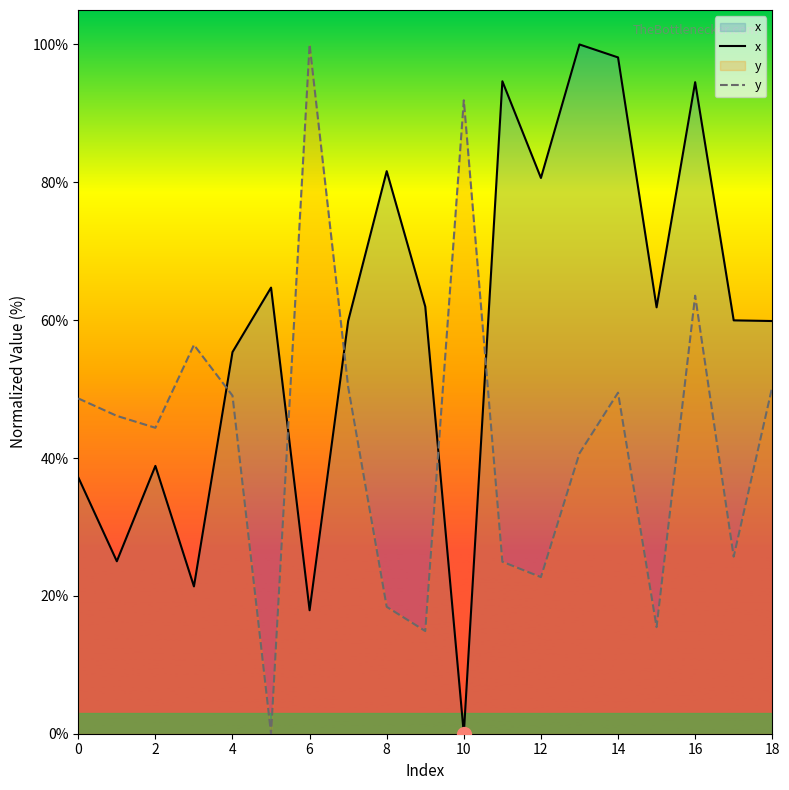

The x series shows 93.6 at 18. True or false?

False